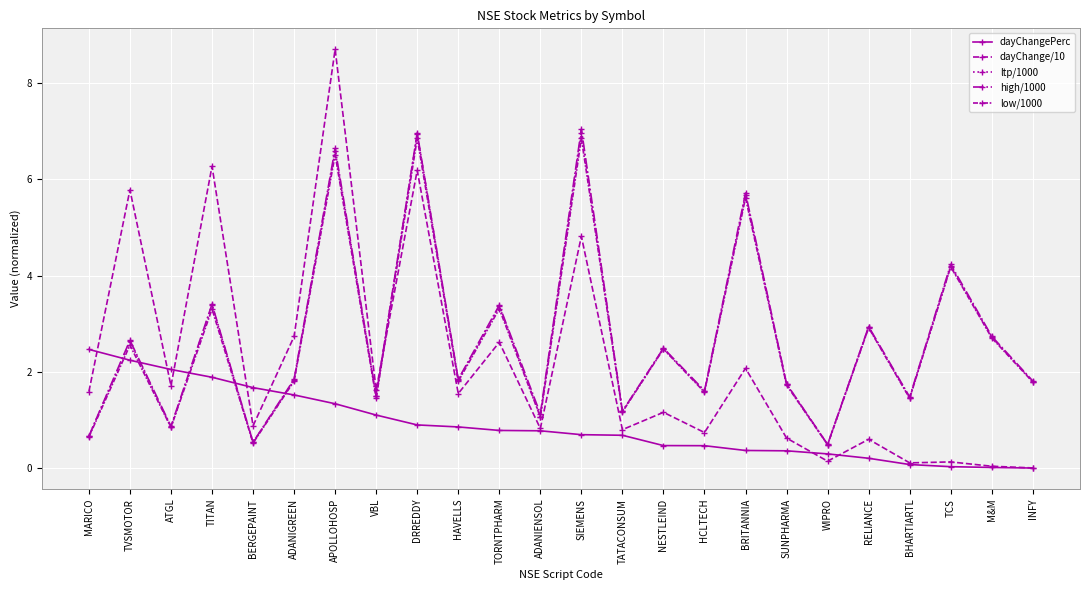

How many lines are shown in the chart?

5